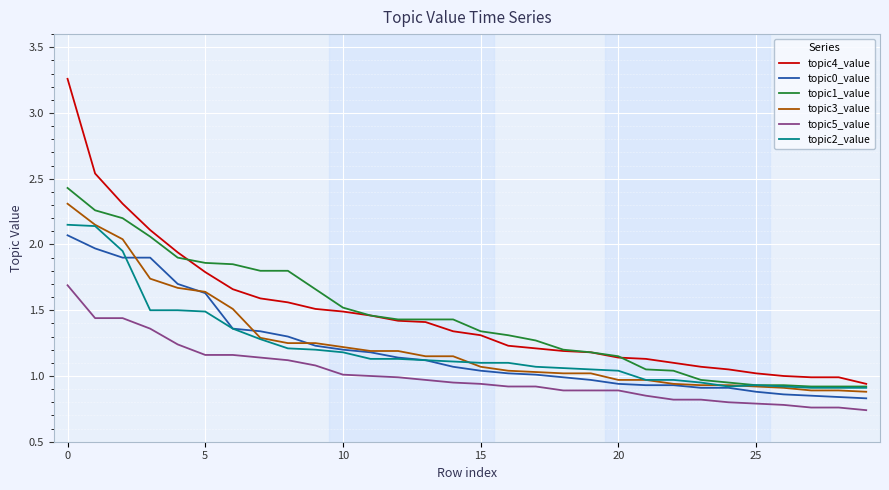

True or false: topic1_value and topic5_value cross at least once.

False